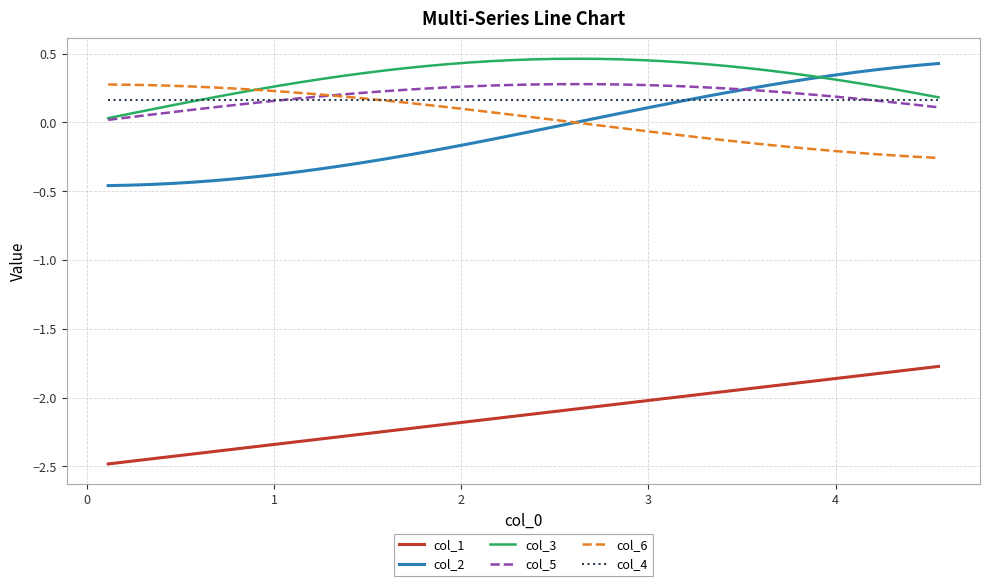

Which series has the largest total across all categories?

col_3